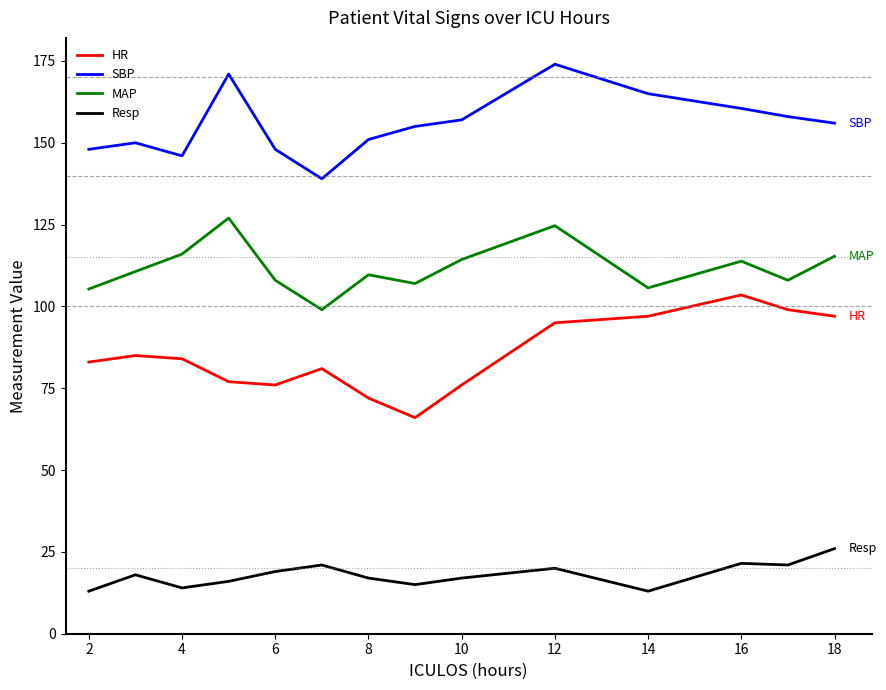

True or false: HR and Resp intersect in this chart.

False